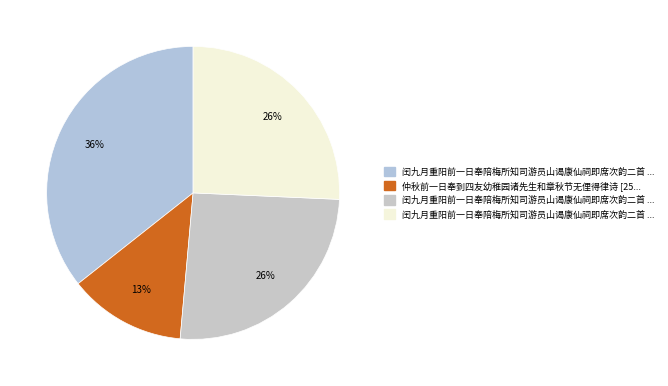

Does any single category account for the majority?

No